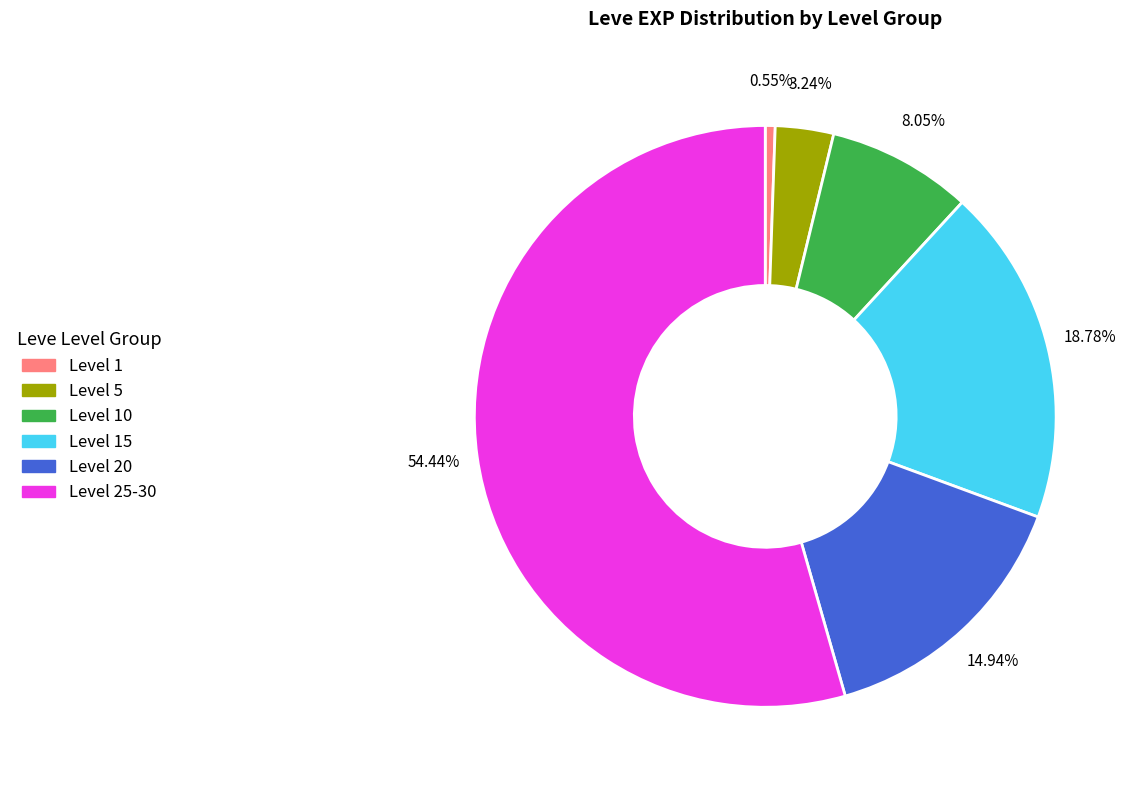

Rank the categories by value from lowest to highest.

Level 1, Level 5, Level 10, Level 20, Level 15, Level 25-30